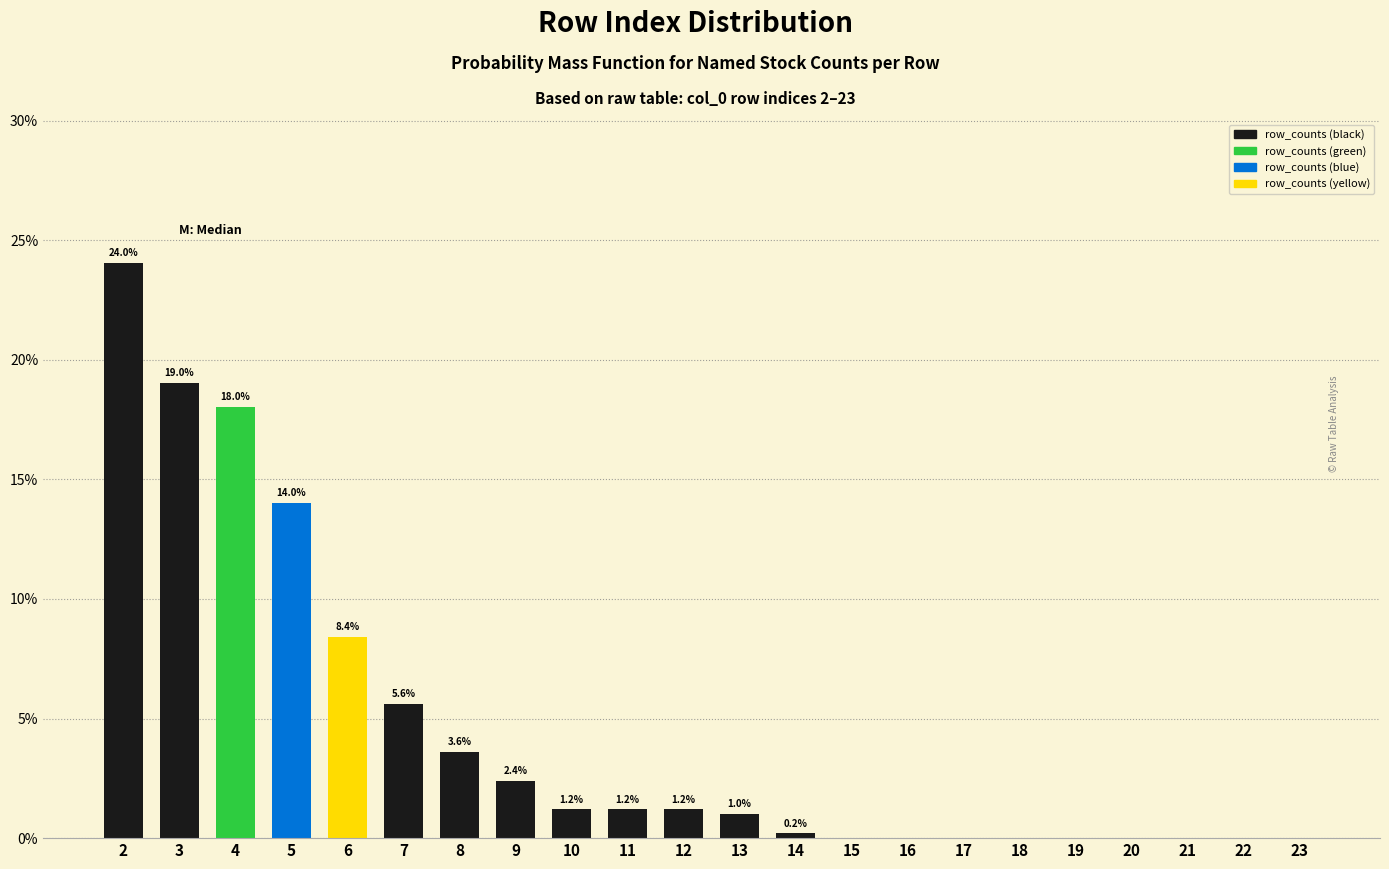

Reading right to left, list all the values displayed in this chart.

23=0.0	22=0.0	21=0.0	20=0.0	19=0.0	18=0.0	17=0.0	16=0.0	15=0.0	14=0.2	13=1.0	12=1.2	11=1.2	10=1.2	9=2.4	8=3.6	7=5.6	6=8.4	5=14.0	4=18.0	3=19.0	2=24.0